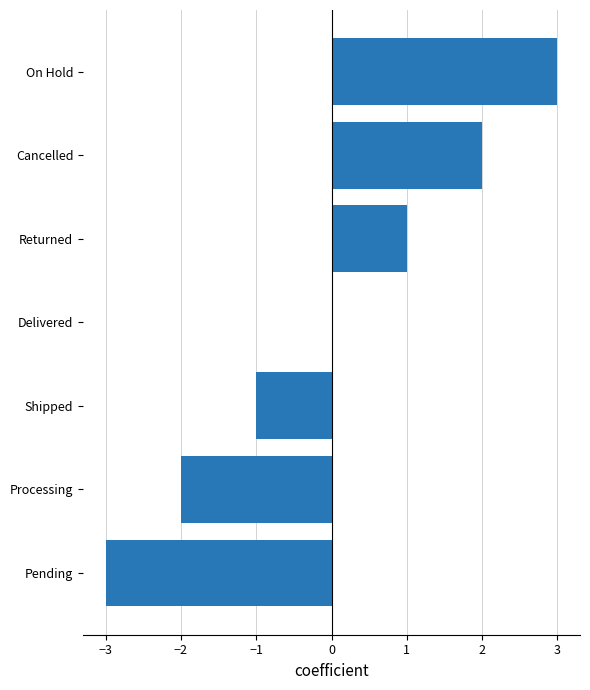

Reading top to bottom, what are all the values shown in this chart?

On Hold=3	Cancelled=2	Returned=1	Delivered=0	Shipped=-1	Processing=-2	Pending=-3